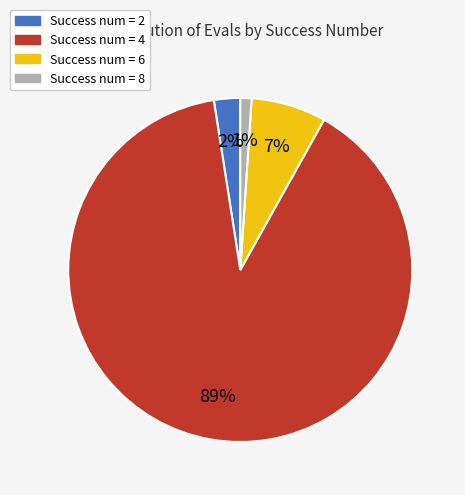

Is there a majority slice in this chart?

Yes